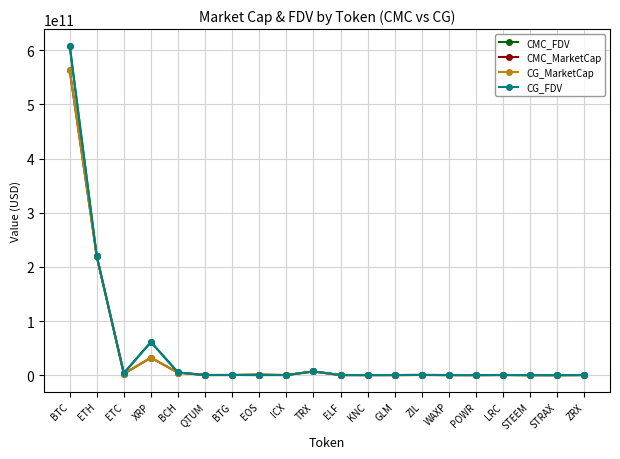

Is the value of CMC_MarketCap at TRX greater than the value of CG_FDV at STEEM?

Yes